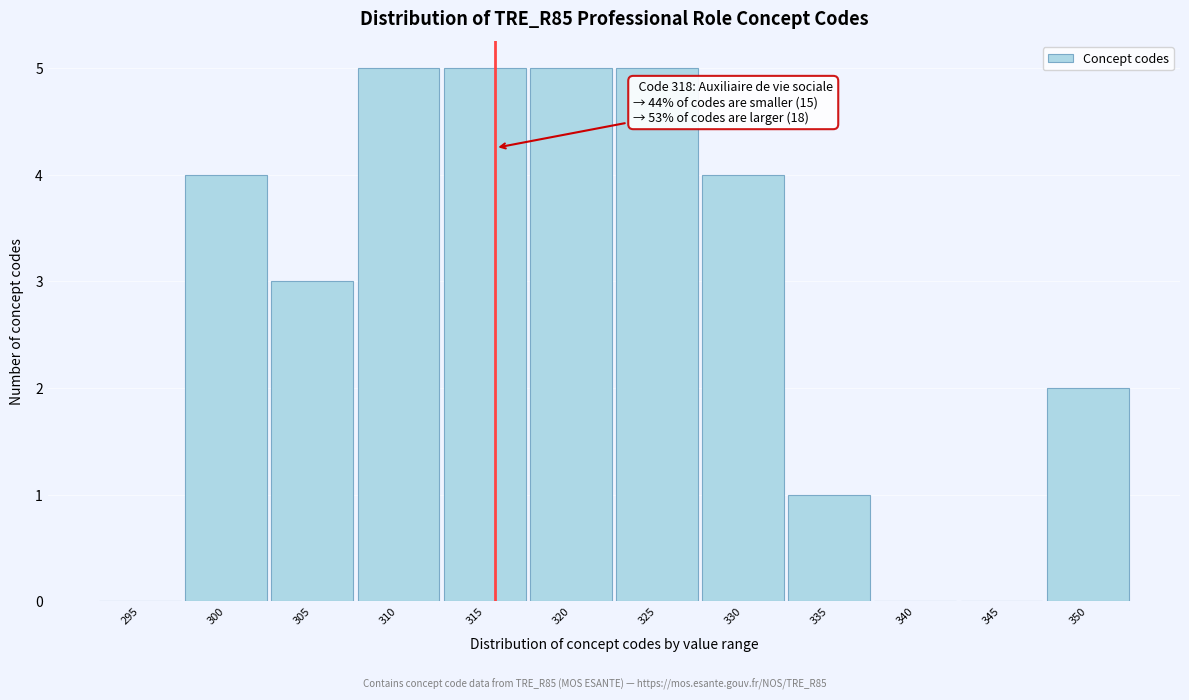

Reading right to left, extract all data points from this chart.

350=2	345=0	340=0	335=1	330=4	325=5	320=5	315=5	310=5	305=3	300=4	295=0